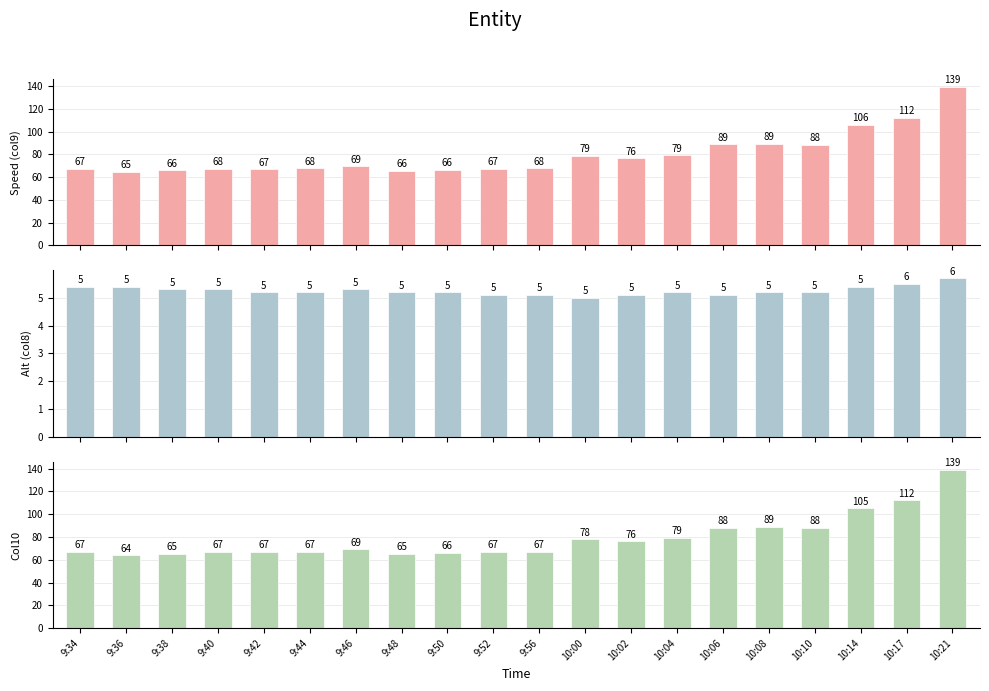

What are all the series names shown in the legend?

Speed (col9), Alt (col8), Col10